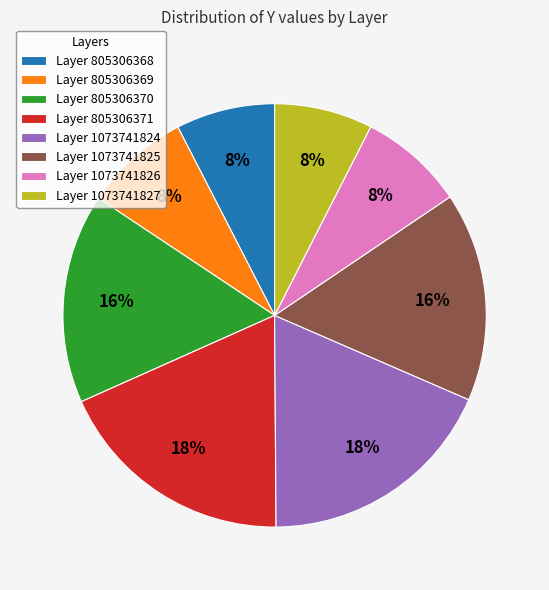

How many segments does this pie chart have?

8